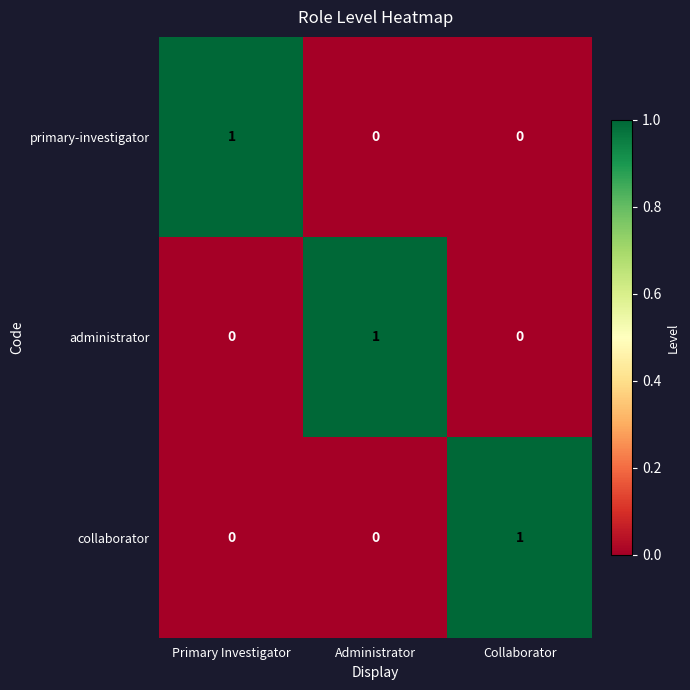

At how many categories does at least one series exceed 0?

3